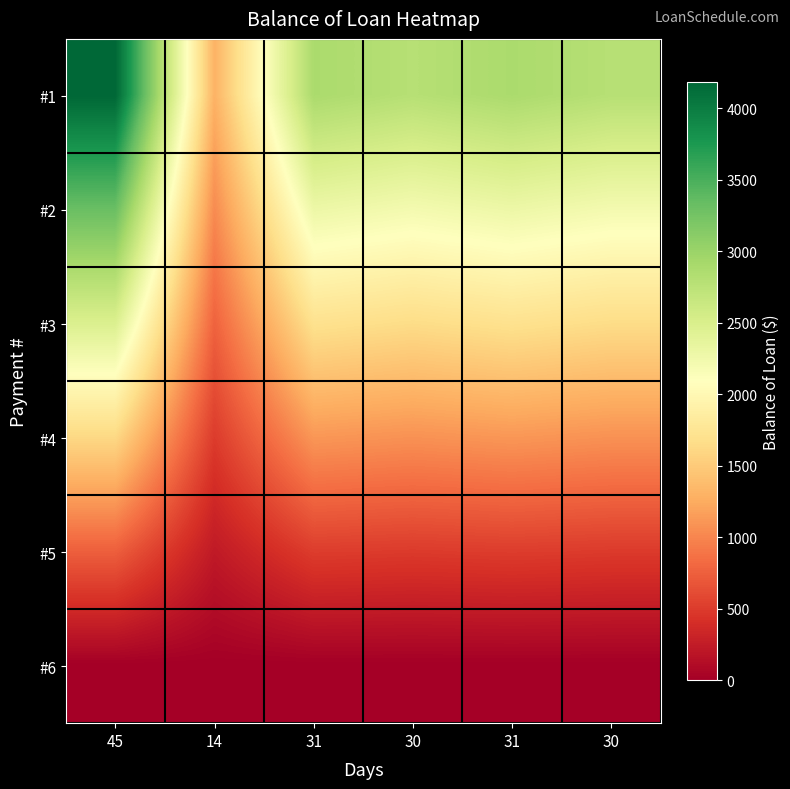

Between 45 and 30, which series saw the biggest shift?

#1